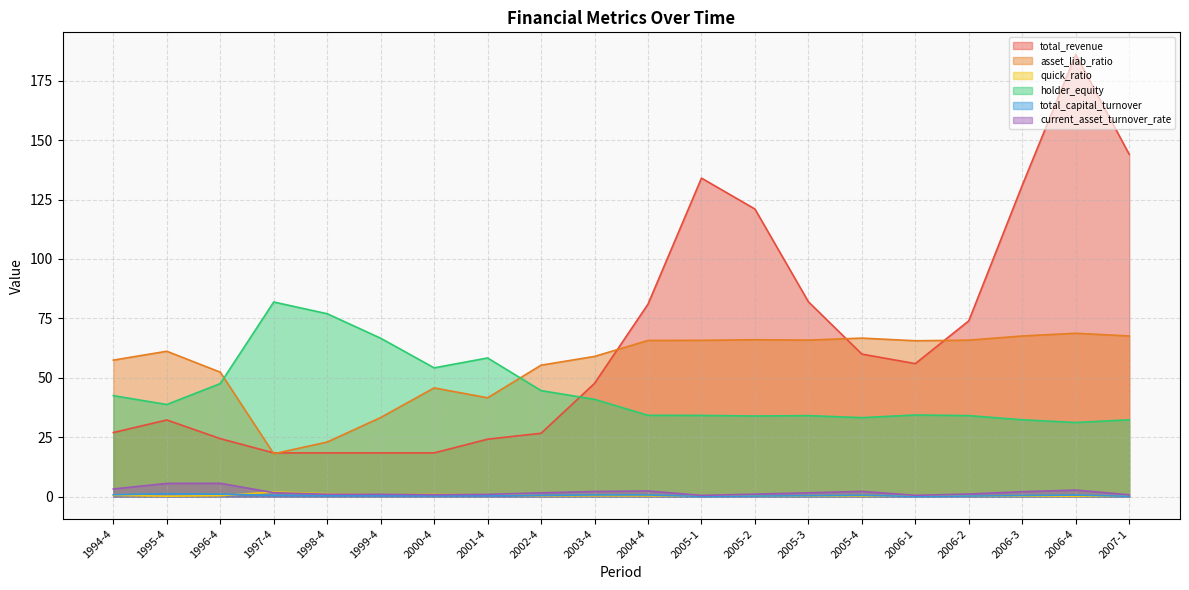

How many values in the current_asset_turnover_rate series are below 1?

4